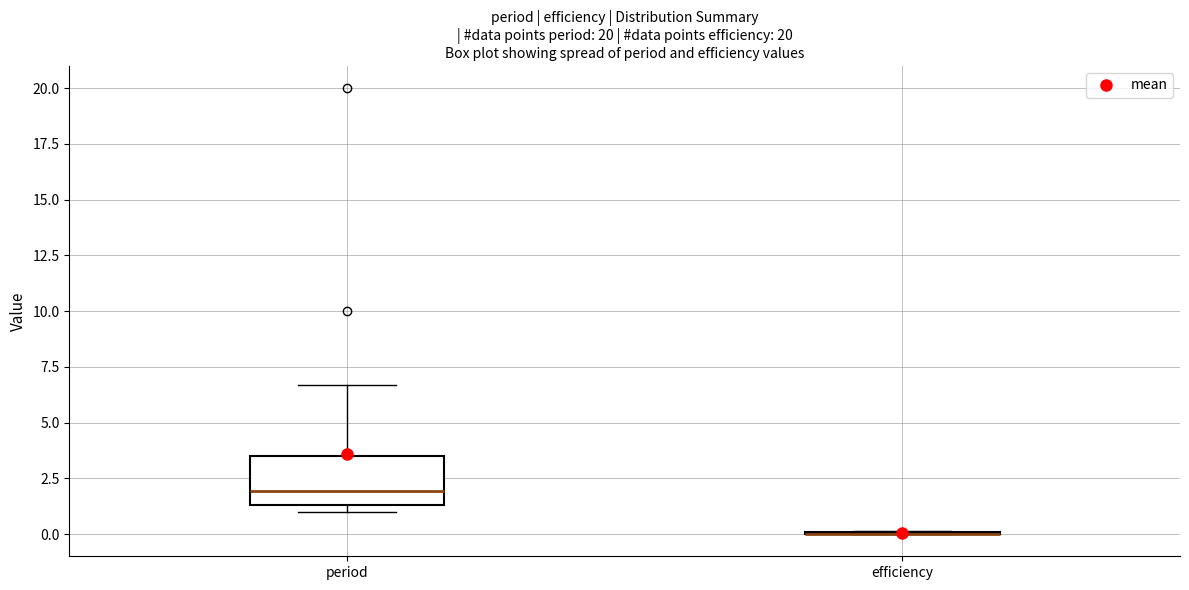

Reading left to right, transcribe this box plot: for each box, give where its median line is, the range the box spans, and where its two whiskers end, as read against the y-axis. The values are not printed on the chart, so give them approximately, as read against the axis.

period: median 2.0, box 1.5 to 3.5, whiskers 1.0 to 6.5
efficiency: box collapsed to a line at 0.0, whiskers 0.0 to 0.0